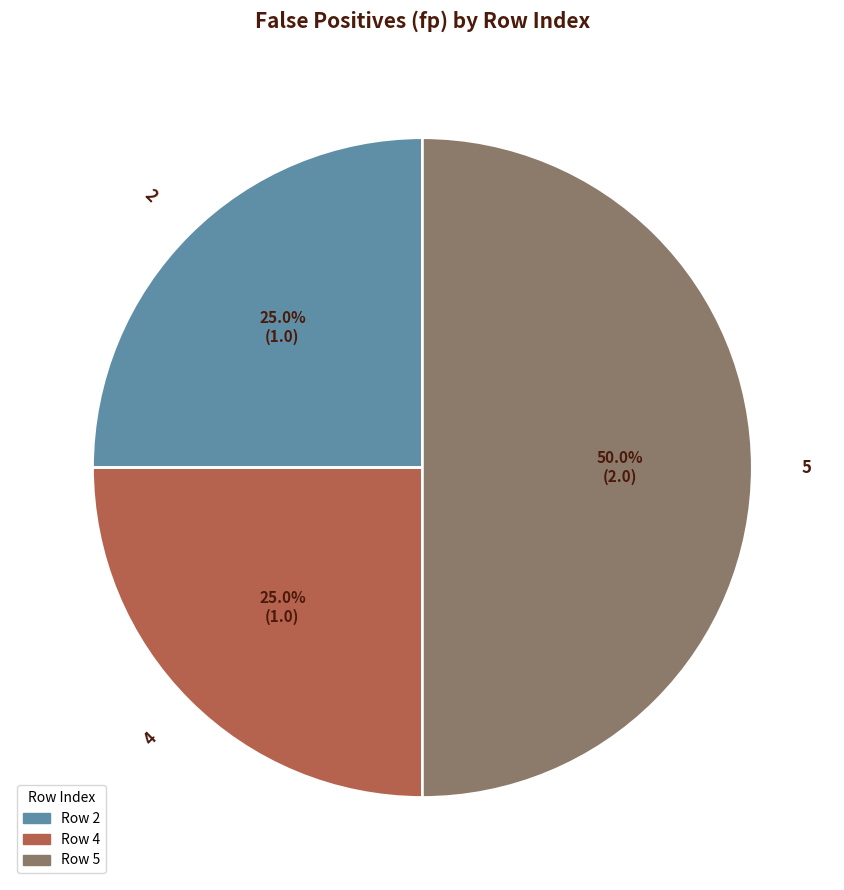

How many segments does this pie chart have?

3